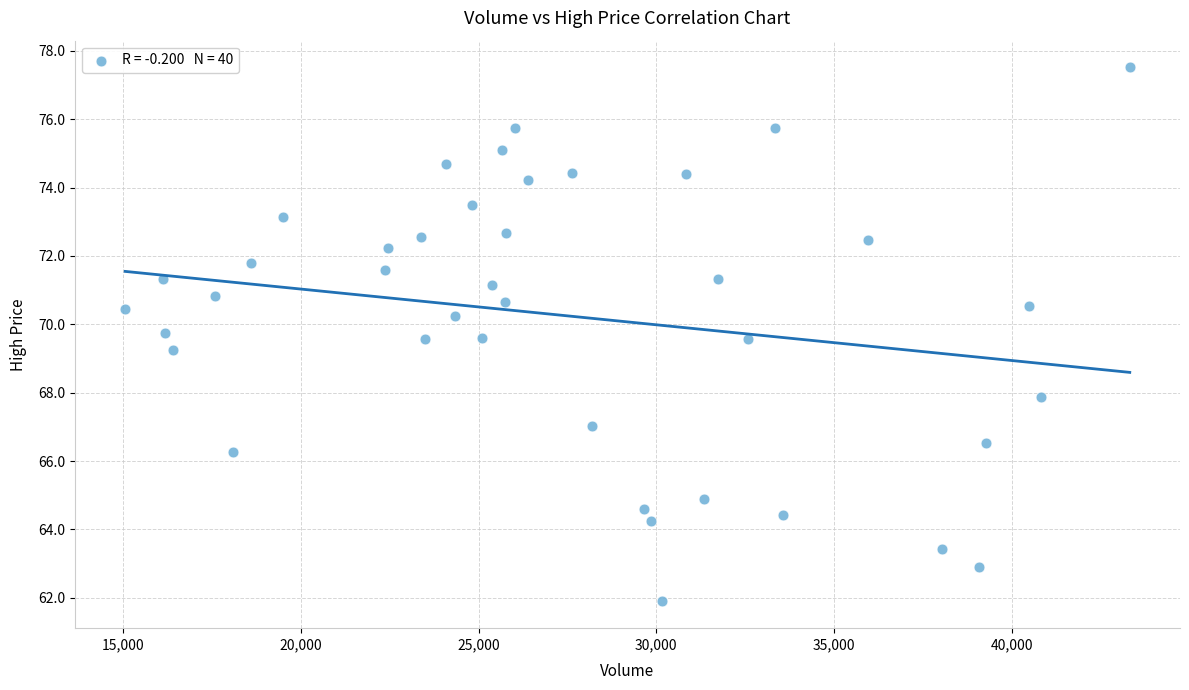

What is the range of Y values (max minus min)?

15.6